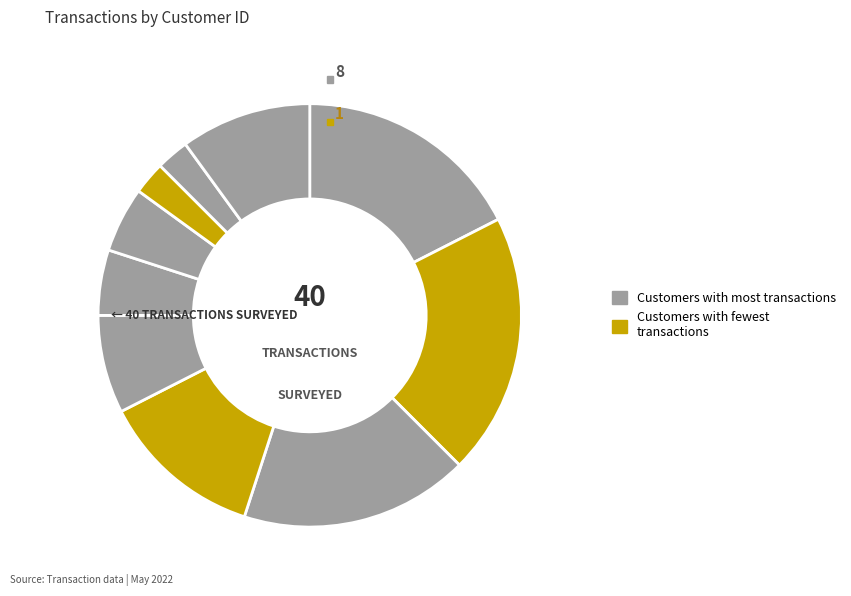

To the nearest percent, what is the combined percentage of 7 and 5?

33%